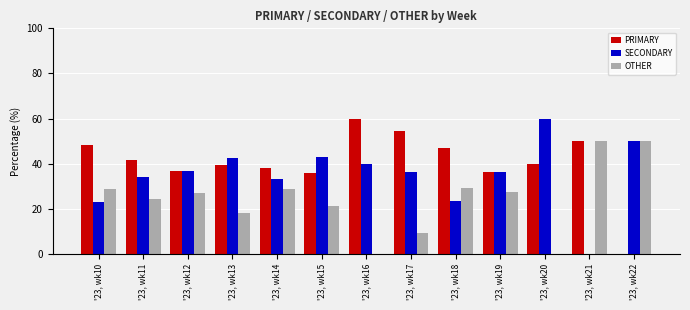

What is the maximum value for PRIMARY?

60.0